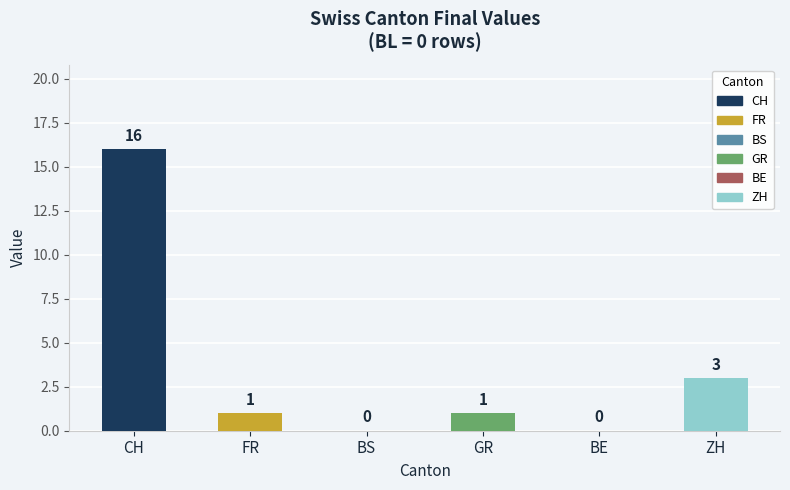

Does the chart contain stacked bars?

No